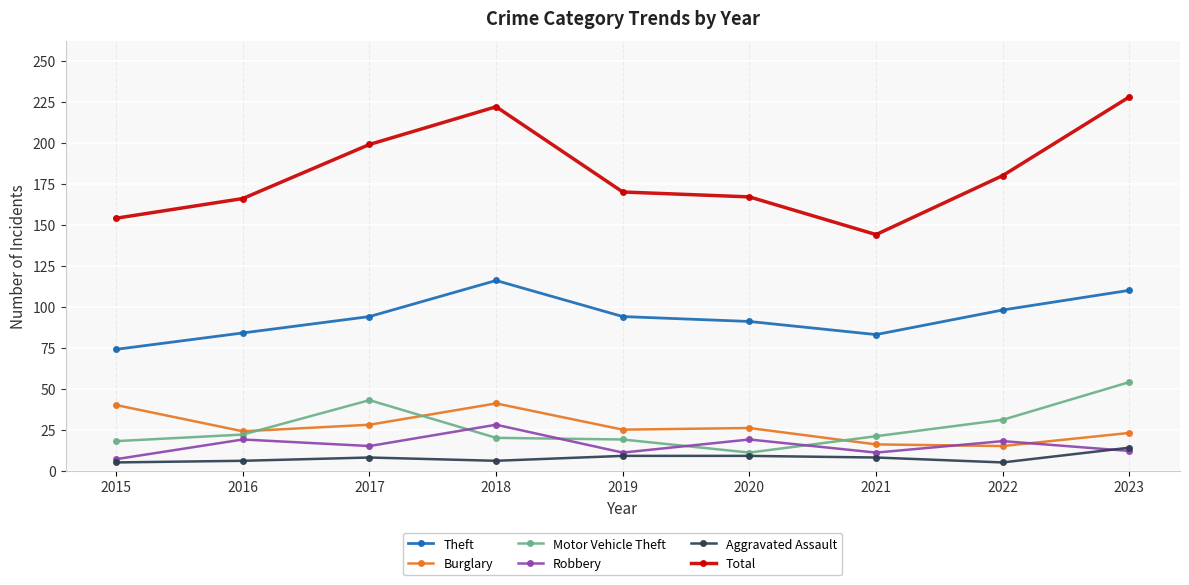

Is it true that Total equals 133 at 2023?

False